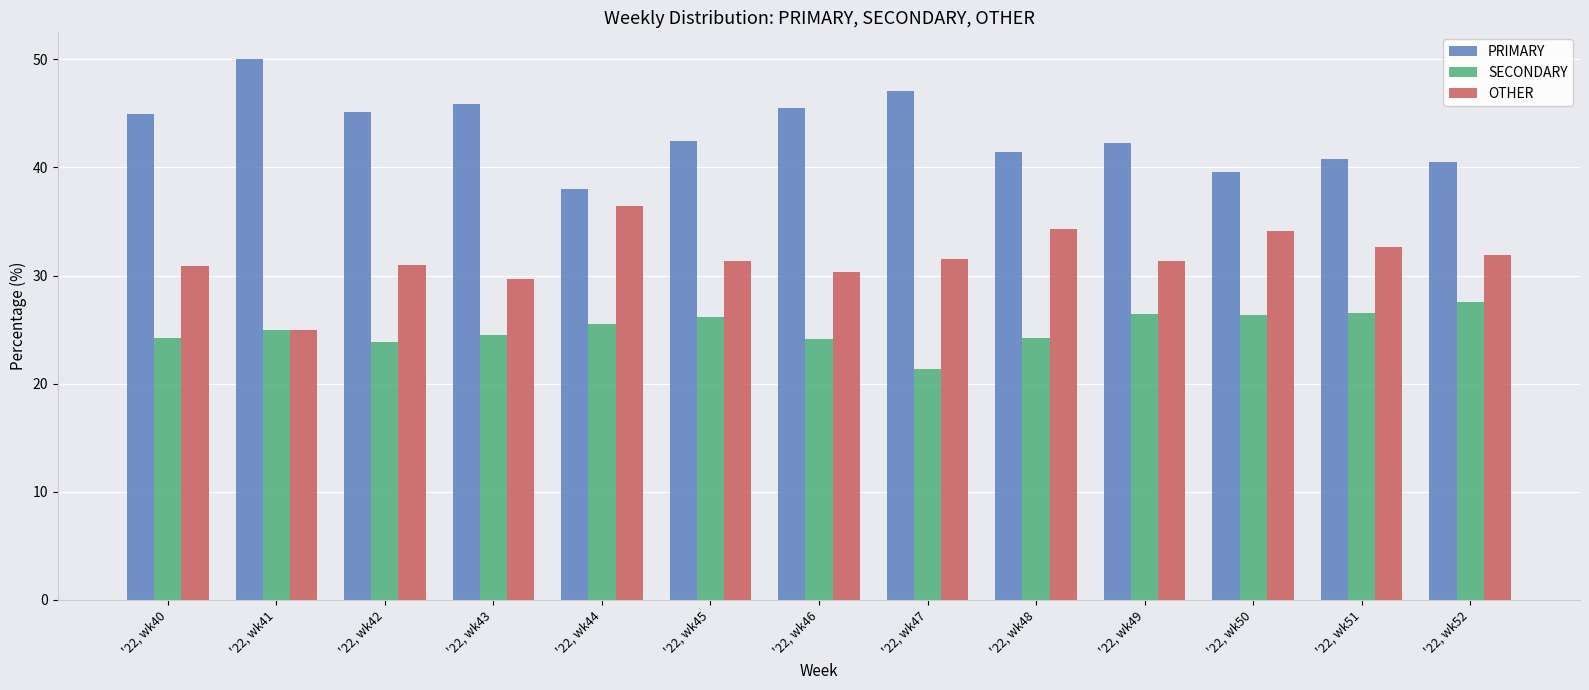

At how many categories does at least one series exceed 35?

13